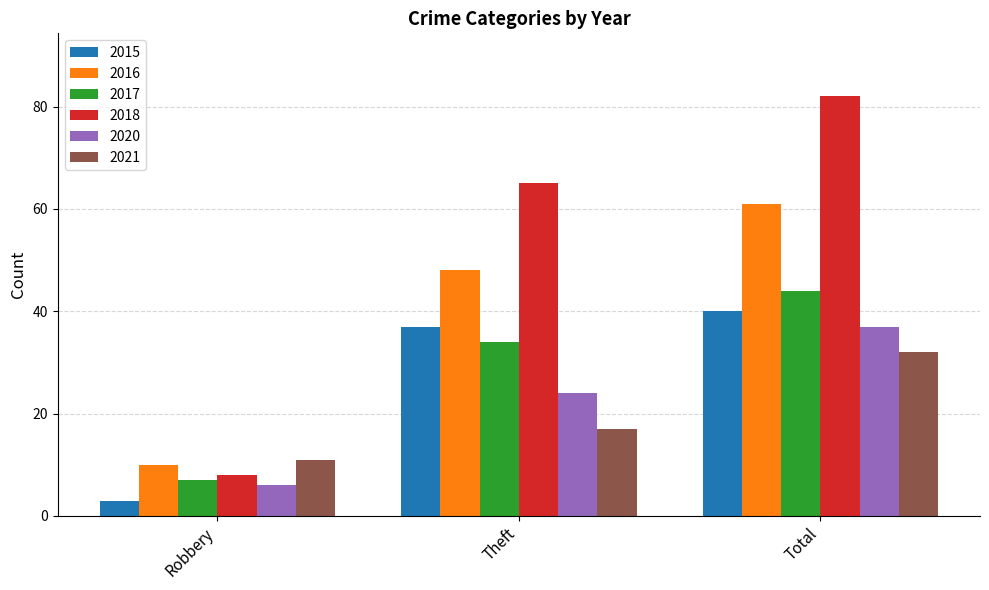

List the labels in order of 2020 value, largest first.

Total, Theft, Robbery